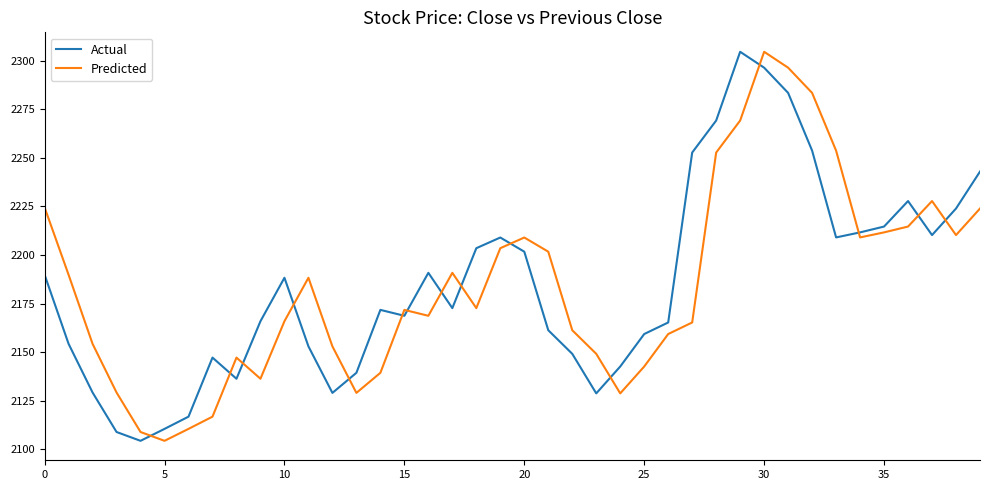

True or false: Actual and Predicted intersect in this chart.

True